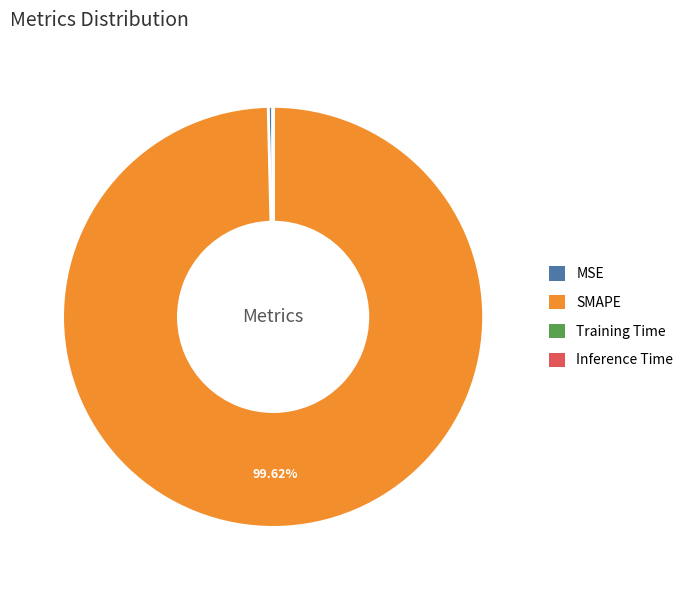

The SMAPE slice represents 100% of the pie. True or false?

True